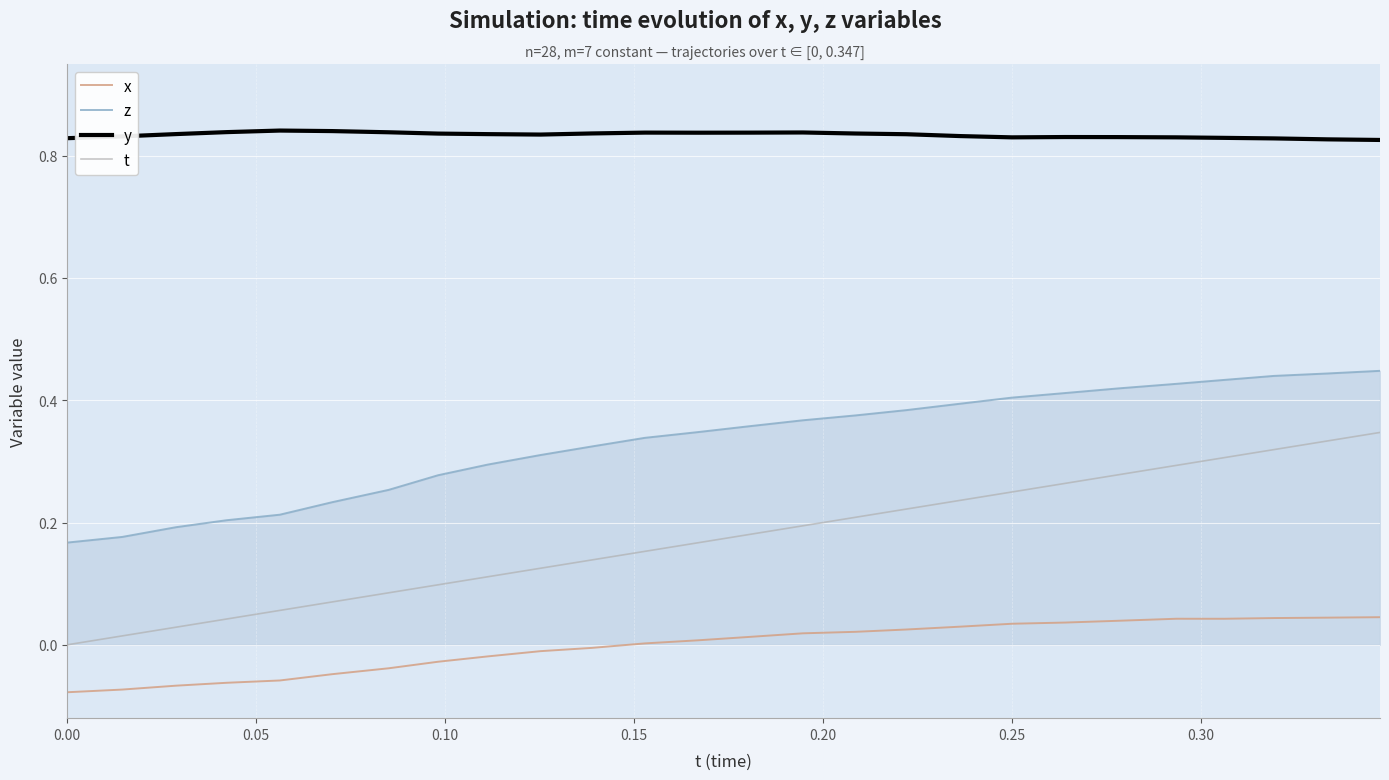

Which series has the widest spread of values?

t